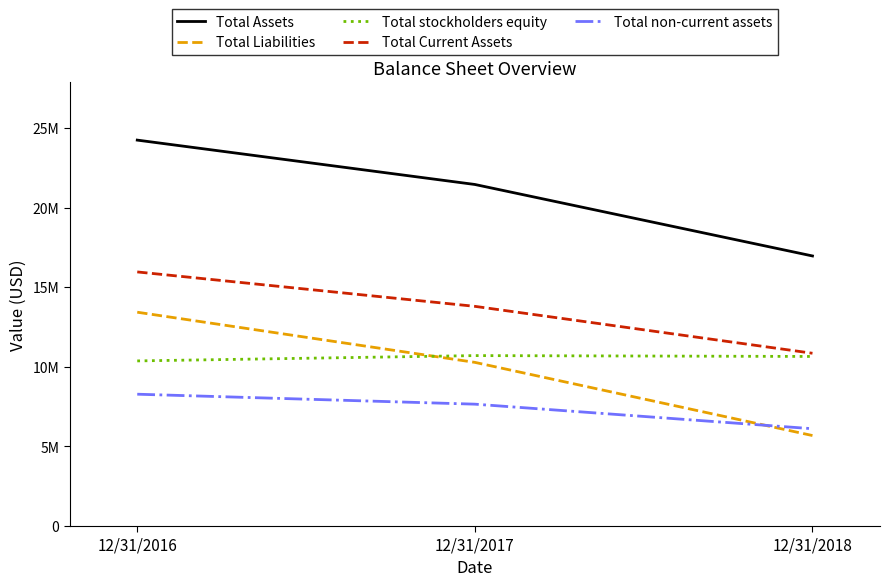

What is the total value across all series at 12/31/2016?

72298033